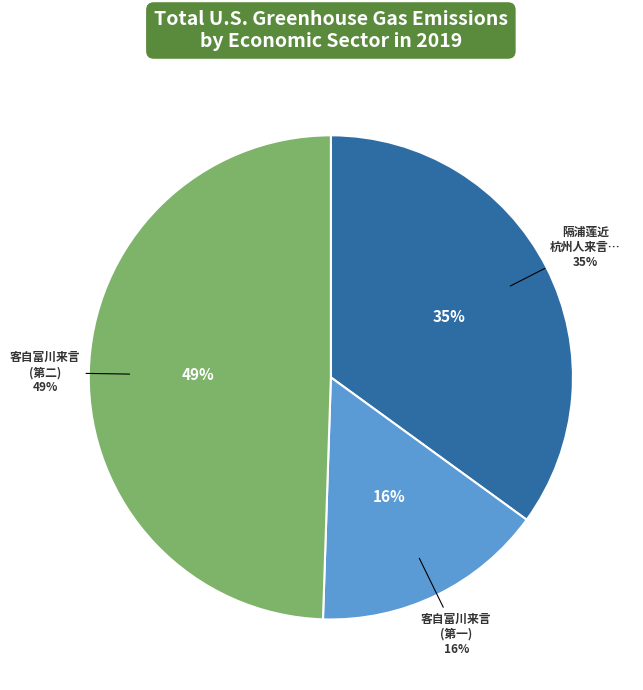

Is there any slice that represents more than half of the pie?

No